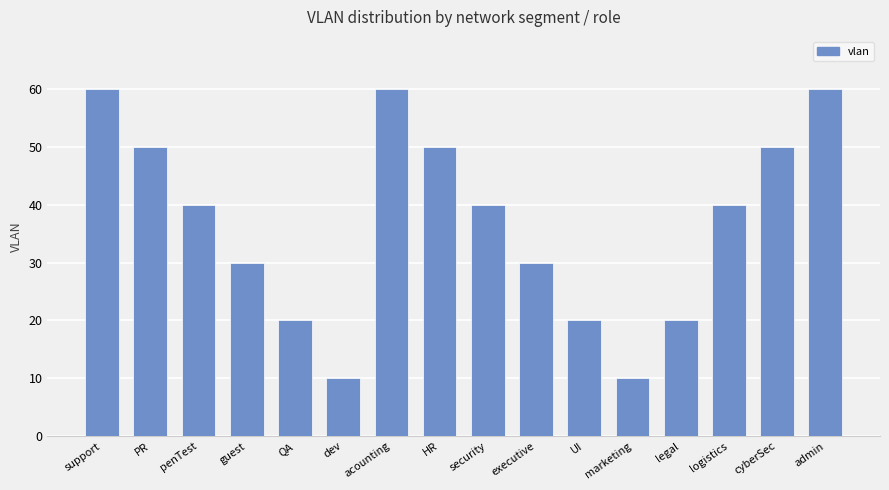

Reading right to left, extract all data points from this chart.

60	50	40	20	10	20	30	40	50	60	10	20	30	40	50	60